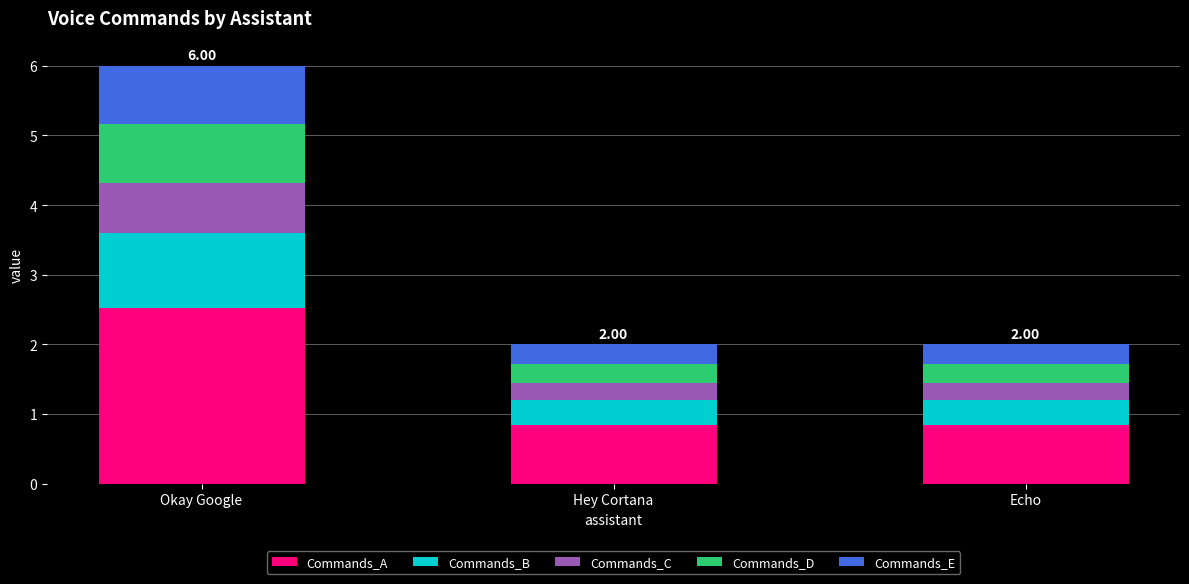

What is the total value across all series at Okay Google?

6.0